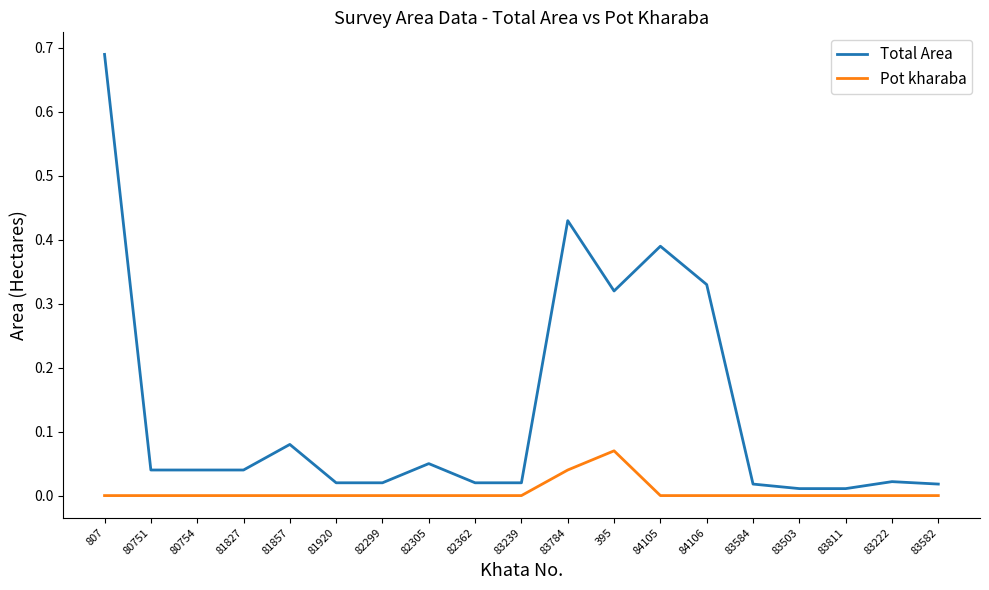

True or false: Total Area and Pot kharaba intersect in this chart.

False